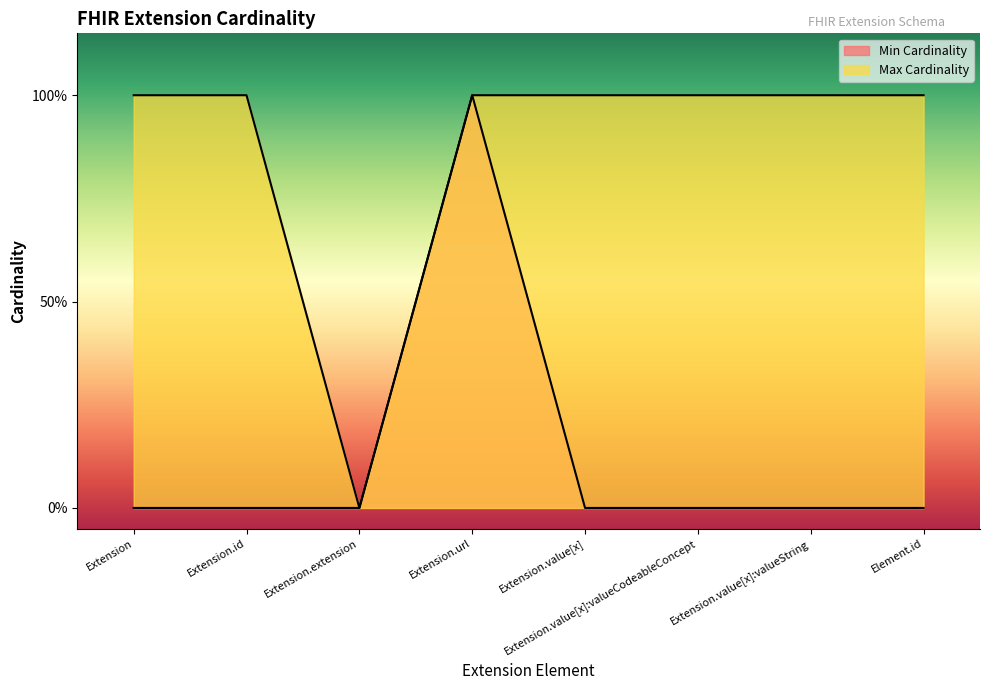

List the labels in order of Max Cardinality value, largest first.

Extension, Extension.id, Extension.url, Extension.value[x], Extension.value[x]:valueCodeableConcept, Extension.value[x]:valueString, Element.id, Extension.extension